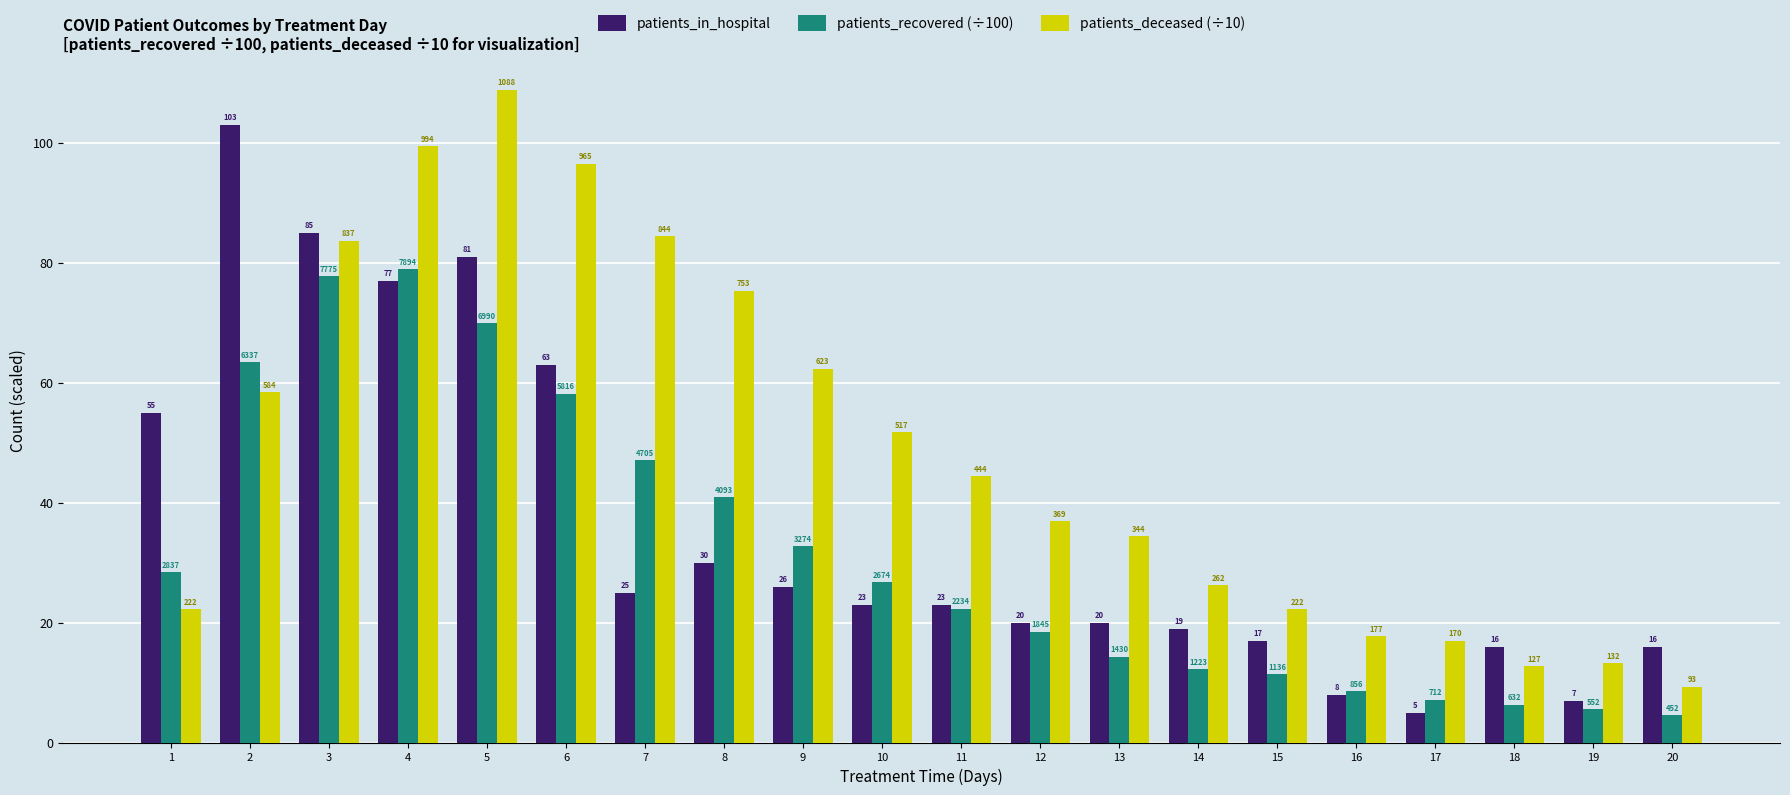

Rank the series at 16 from highest to lowest value.

patients_deceased (÷10), patients_recovered (÷100), patients_in_hospital